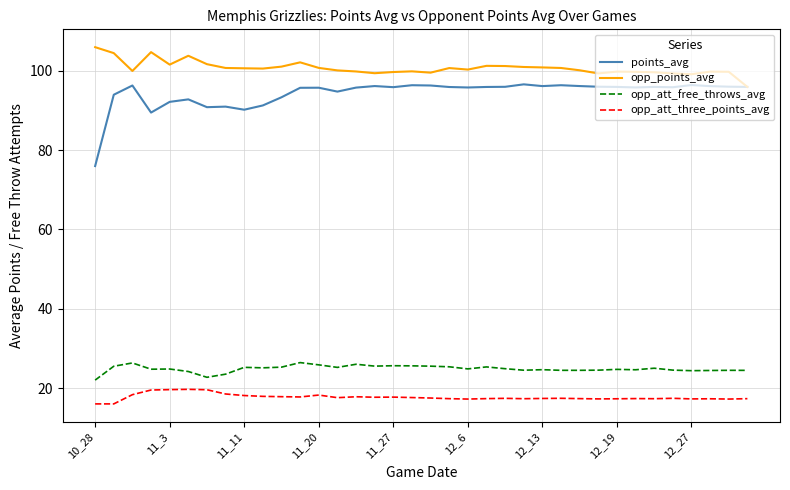

How many lines are shown in the chart?

4